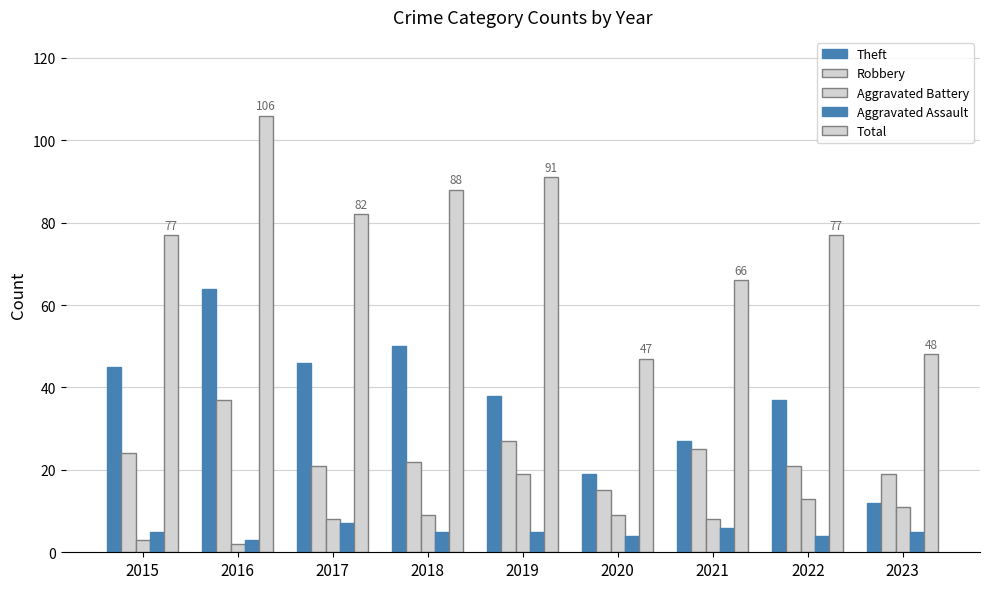

True or false: Robbery has a value of 37 at 2016.

True